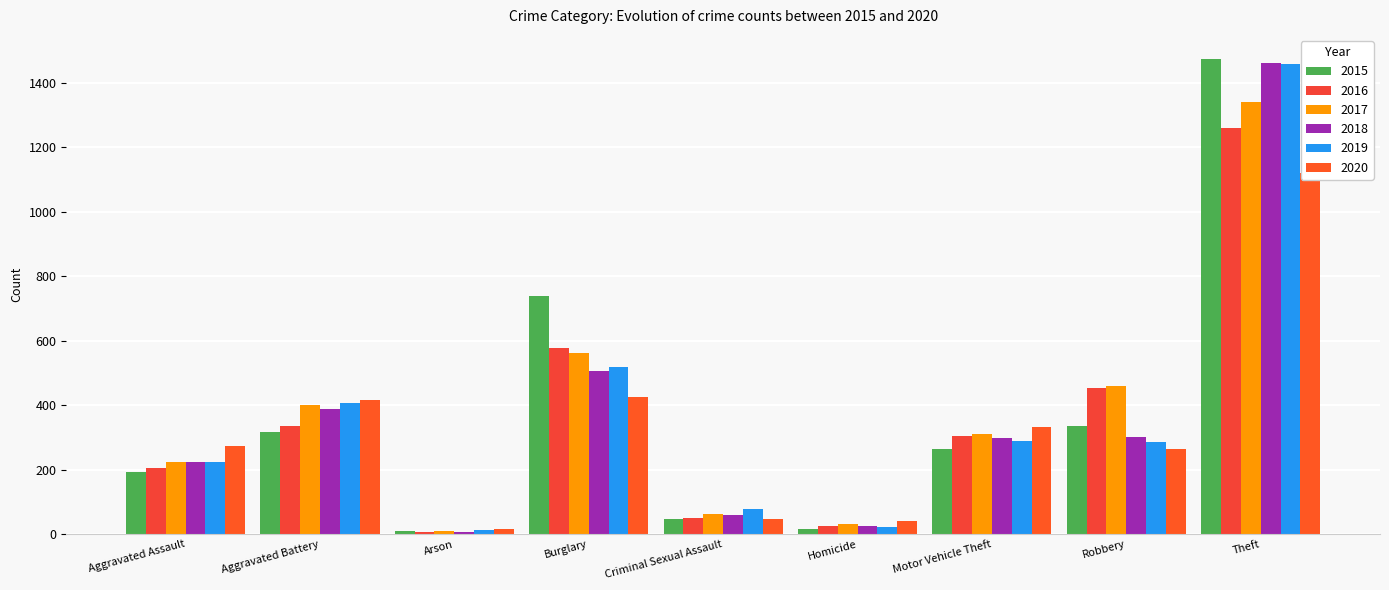

Reading left to right, what are all the values shown in this chart?

2015: 194	316	9	738	46	15	263	337	1474
2016: 206	336	7	576	50	26	304	454	1259
2017: 225	400	10	562	62	33	312	460	1339
2018: 225	389	7	506	60	25	298	301	1461
2019: 223	407	12	517	77	22	290	287	1459
2020: 273	416	17	425	48	41	333	263	1120